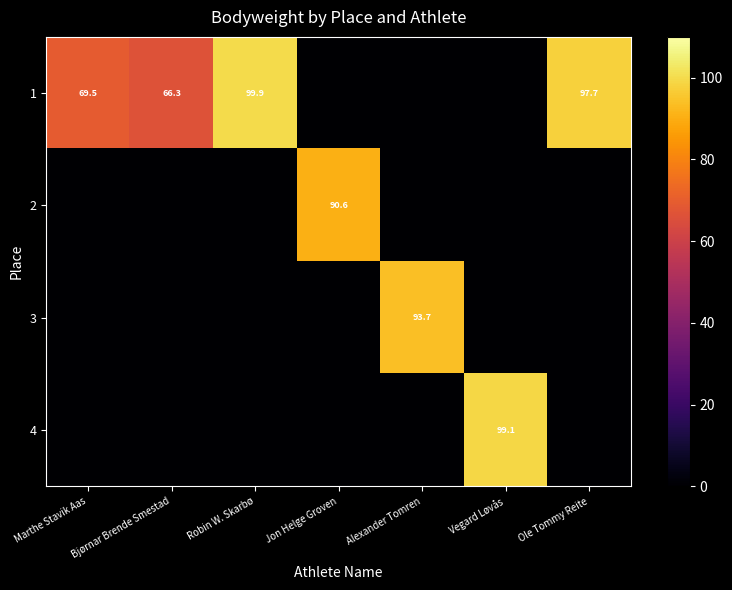

Is the value of row_2 at Vegard Løvås greater than the value of row_1 at Robin W. Skarbø?

No